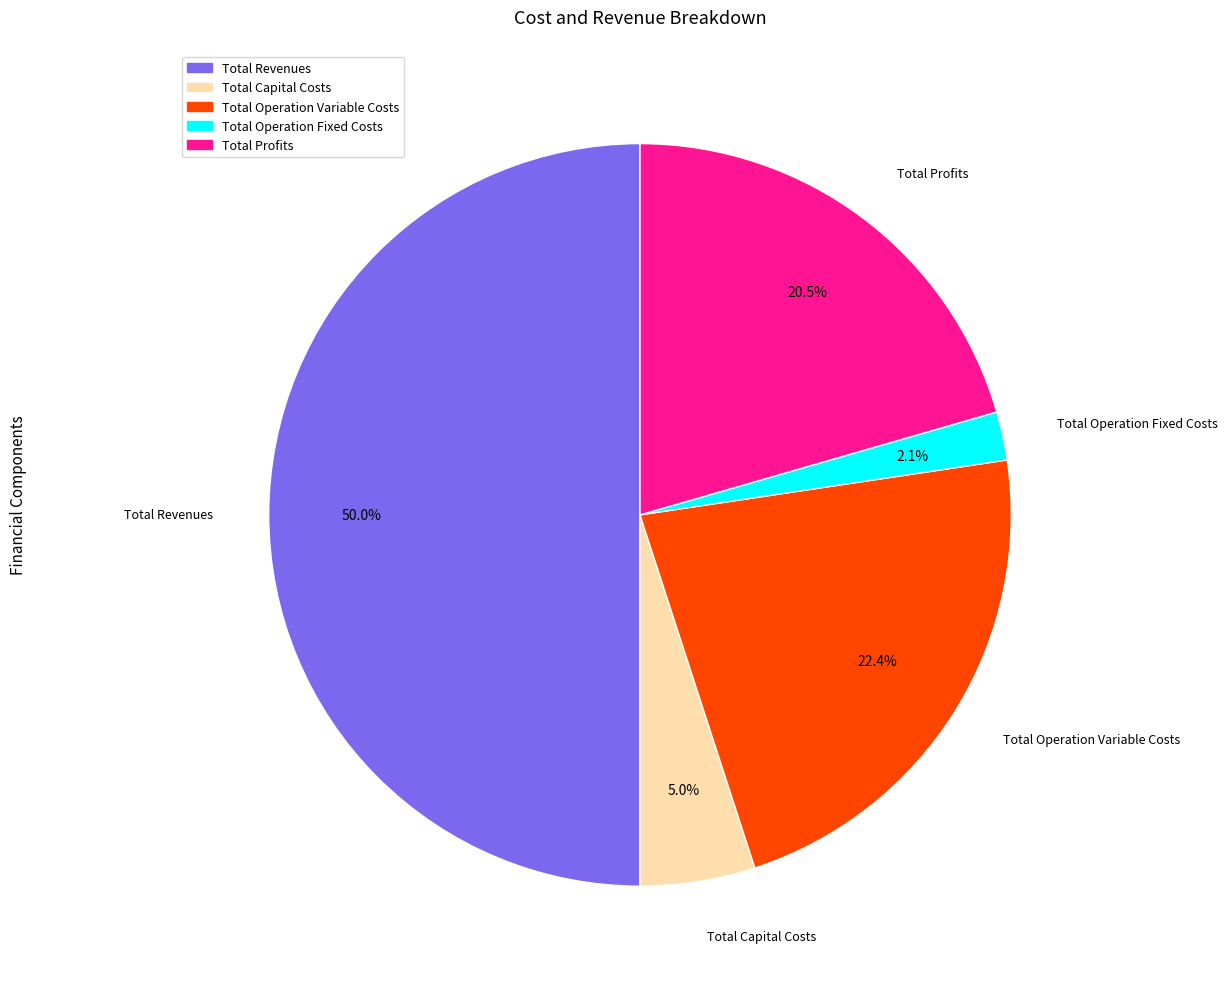

Between Total Profits and Total Capital Costs, which is larger?

Total Profits